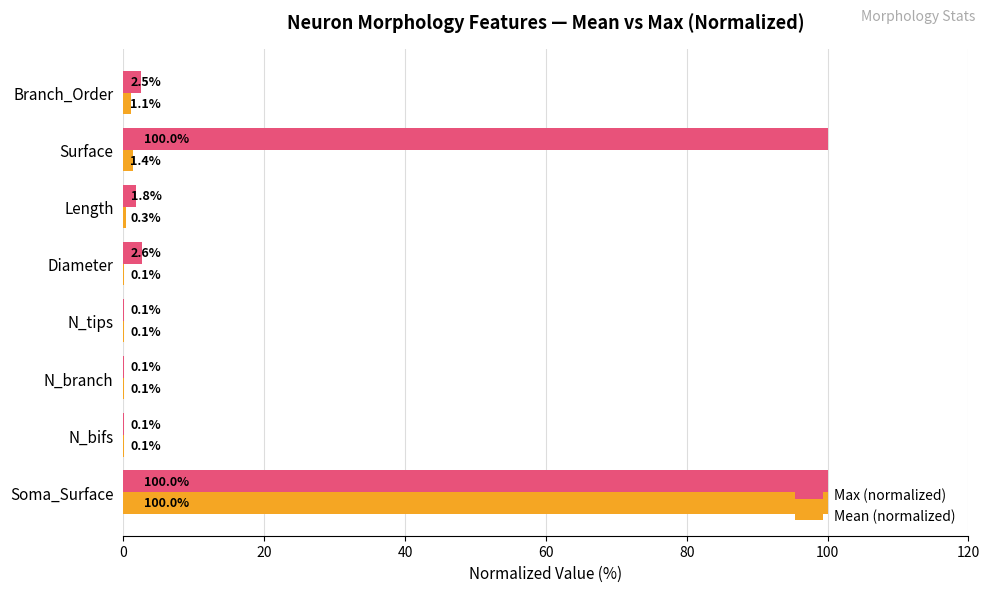

What is the sum of the Max (normalized) values at N_bifs and Soma_Surface?

100.1